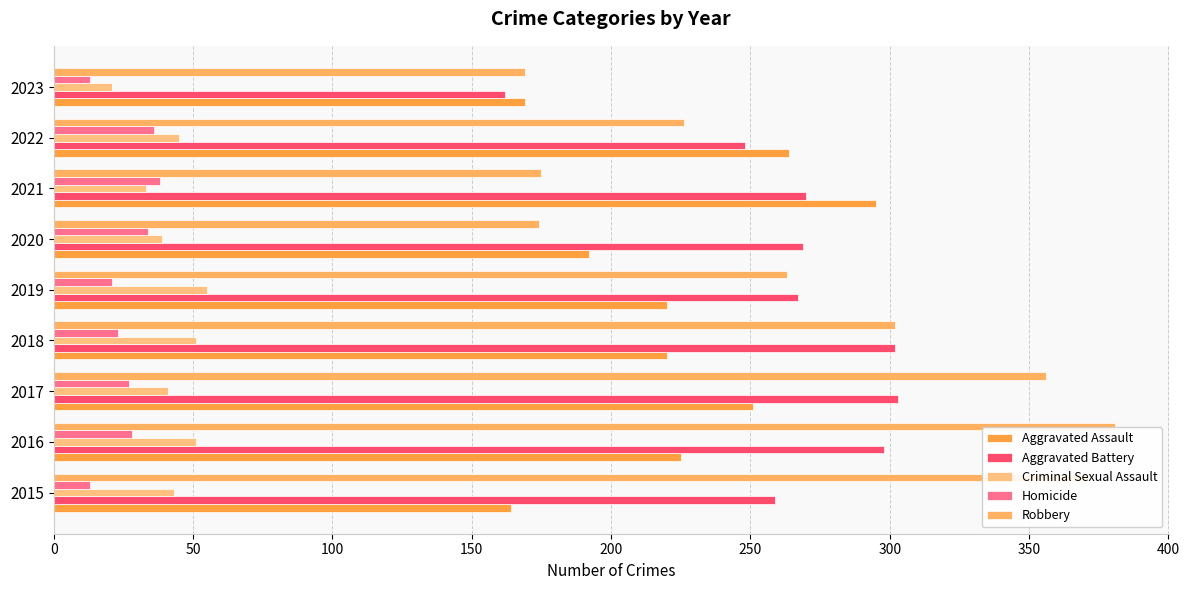

What is the smallest value displayed?

13